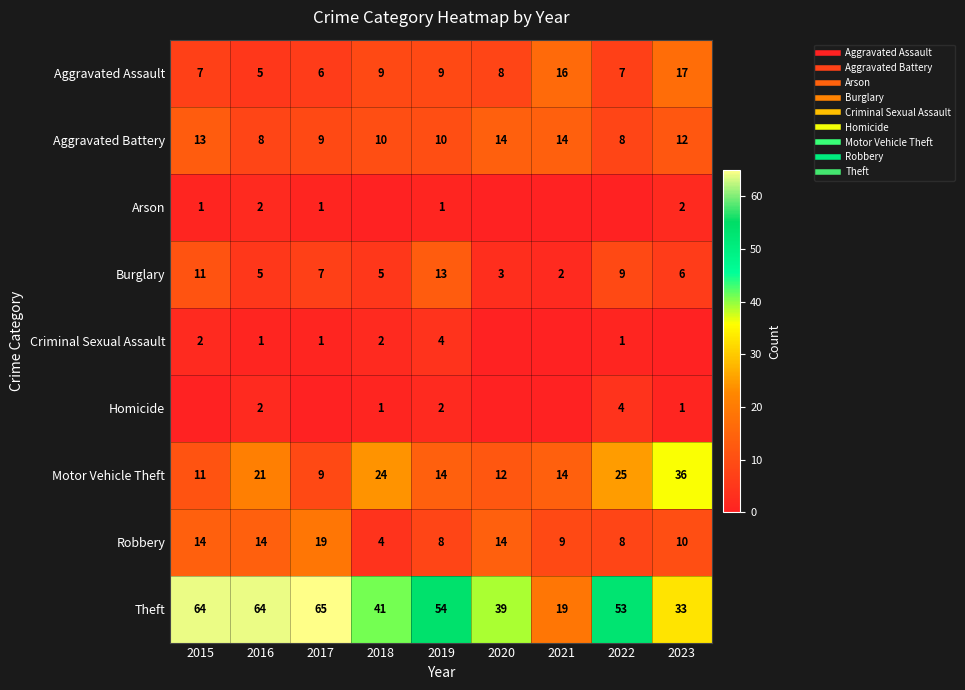

True or false: Motor Vehicle Theft has a value of 31 at 2018.

False